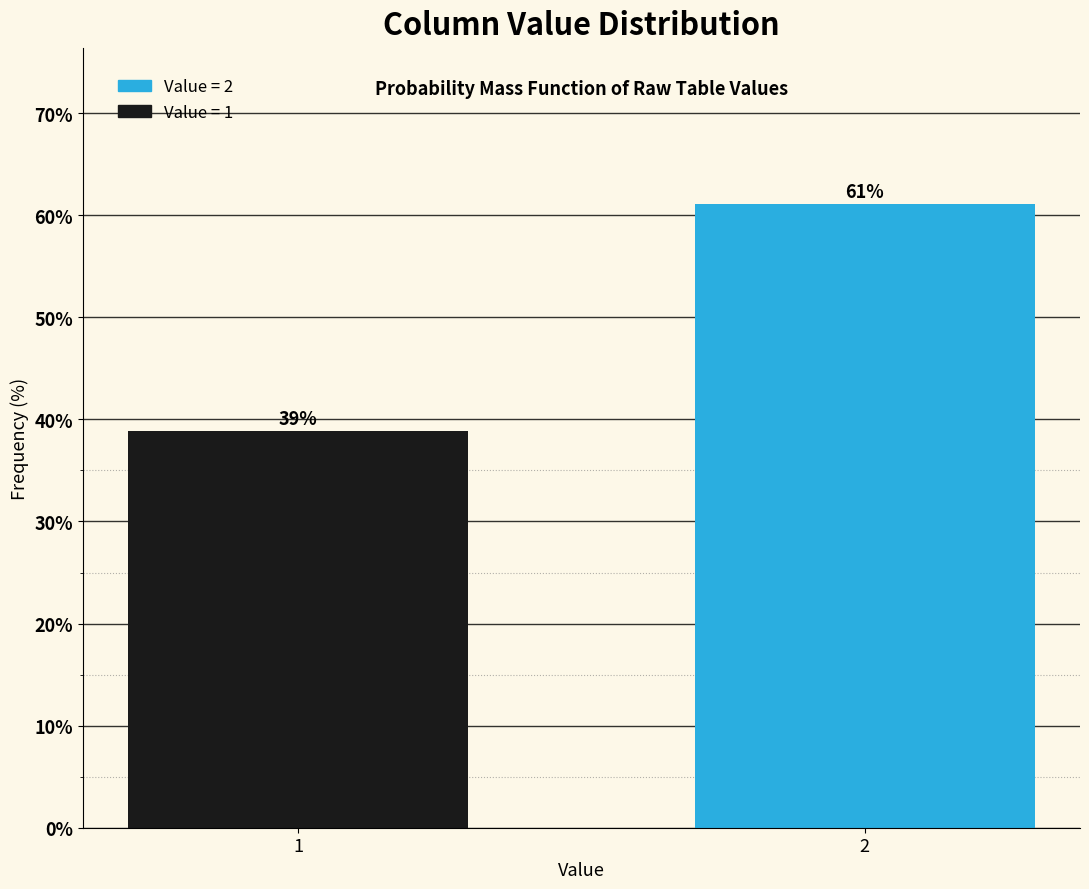

What is the ratio of the value at 2 to the value at 1?

1.6